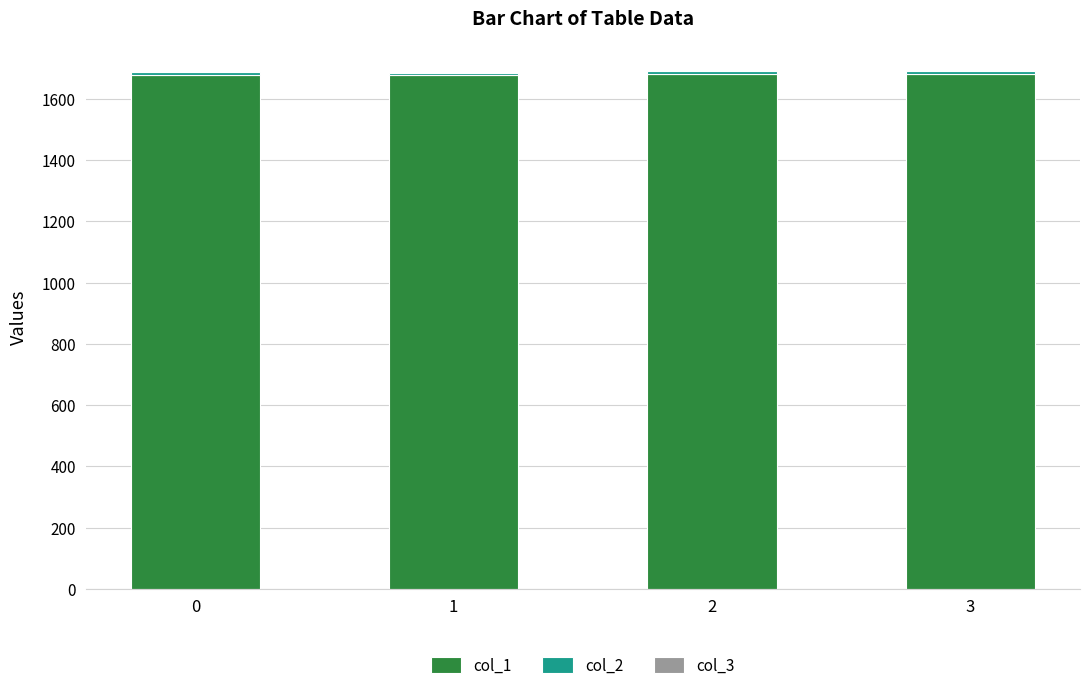

Are the bars grouped side by side (vs. stacked)?

No